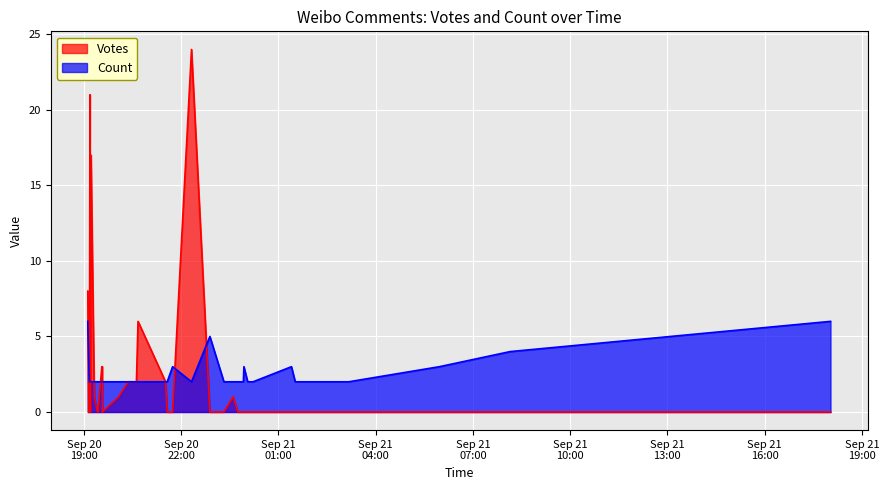

True or false: Count and Votes intersect in this chart.

False